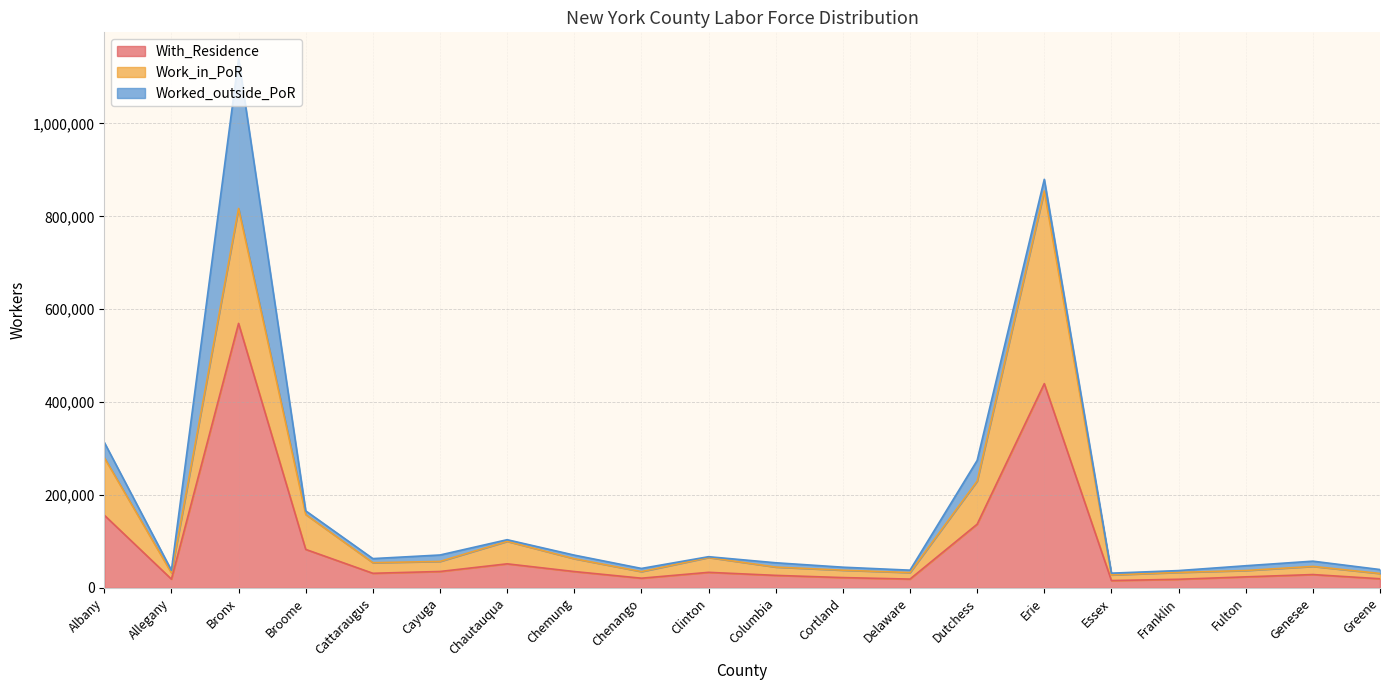

True or false: Worked_outside_PoR has a value of 2784 at Greene.

False